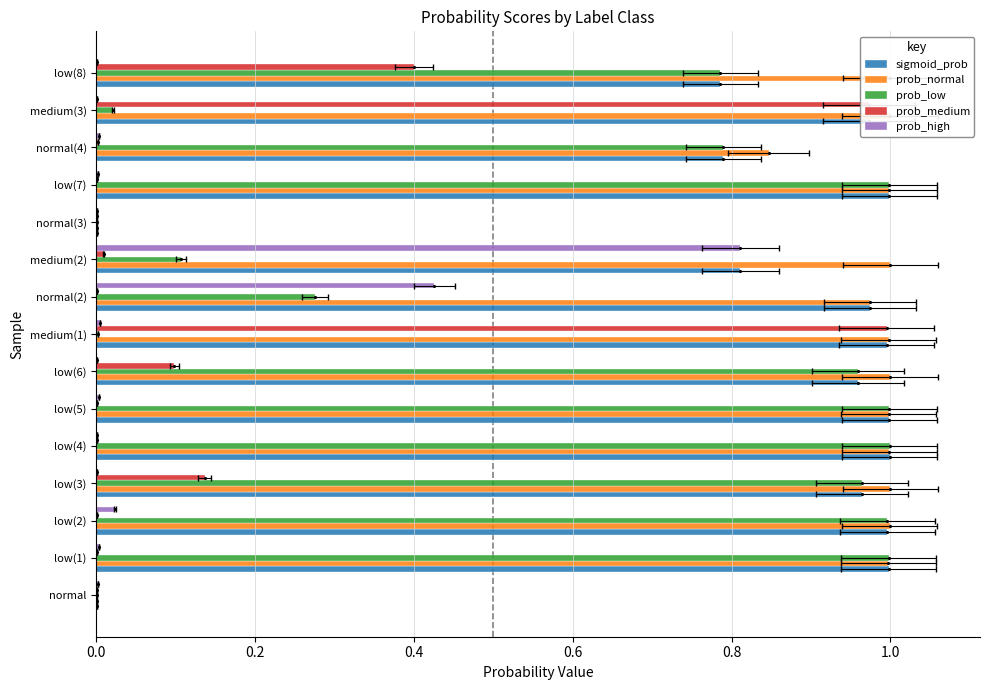

What is the difference between the prob_low values at normal(2) and normal(3)?

0.3